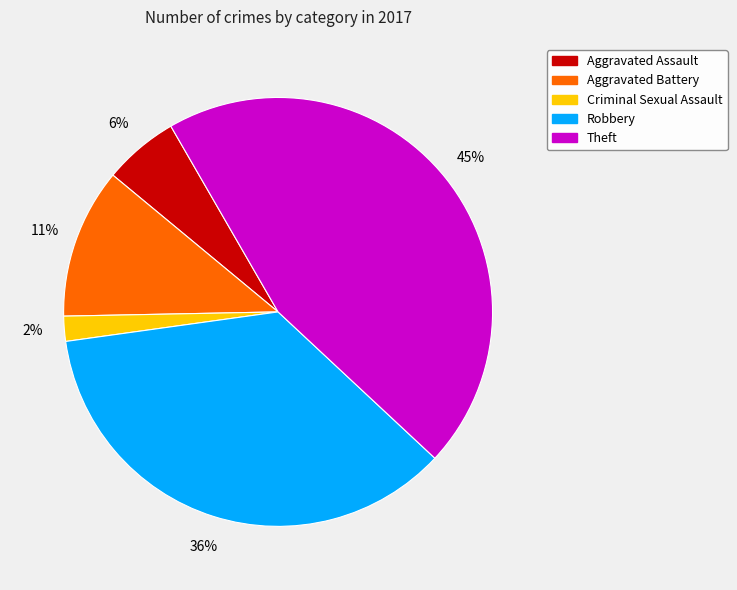

Rank the categories by value from lowest to highest.

Criminal Sexual Assault, Aggravated Assault, Aggravated Battery, Robbery, Theft